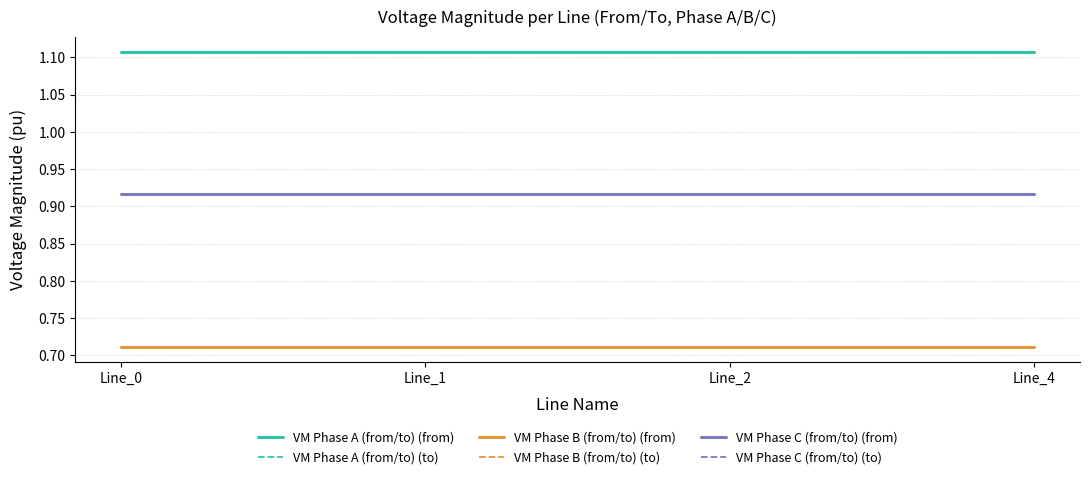

Is it true that VM Phase A (from/to) (from) equals 1.1 at Line_0?

True